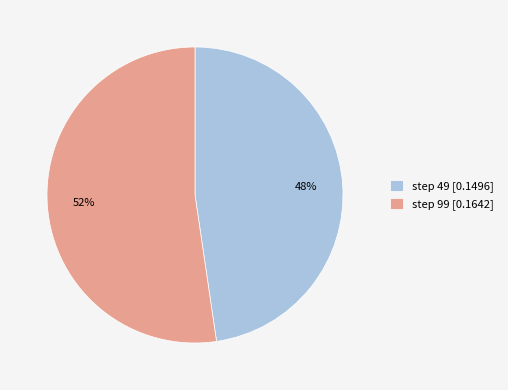

True or false: step 49 [0.1496] accounts for 48% of the total.

True